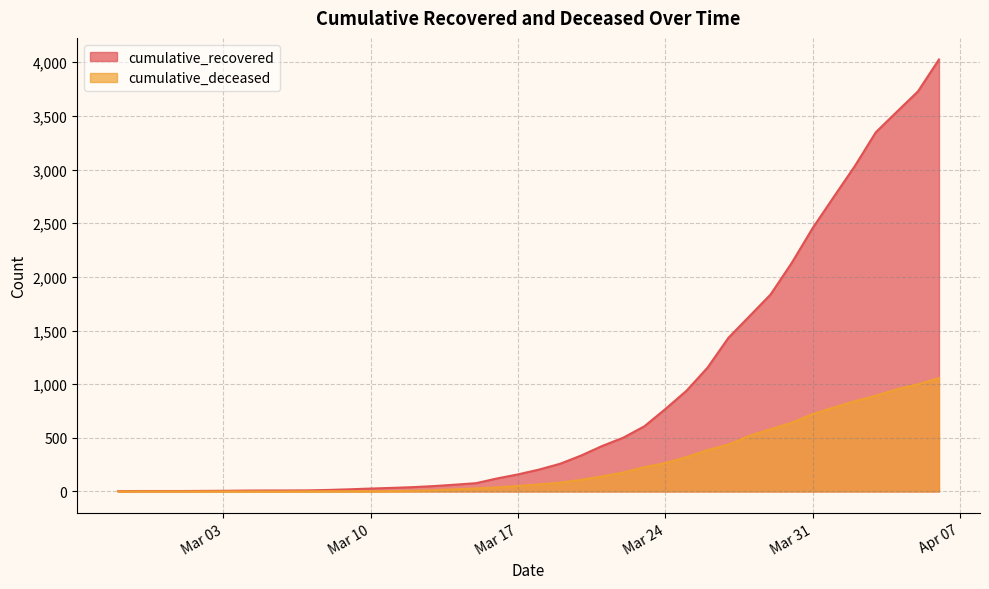

Which series has the largest total across all categories?

cumulative_recovered